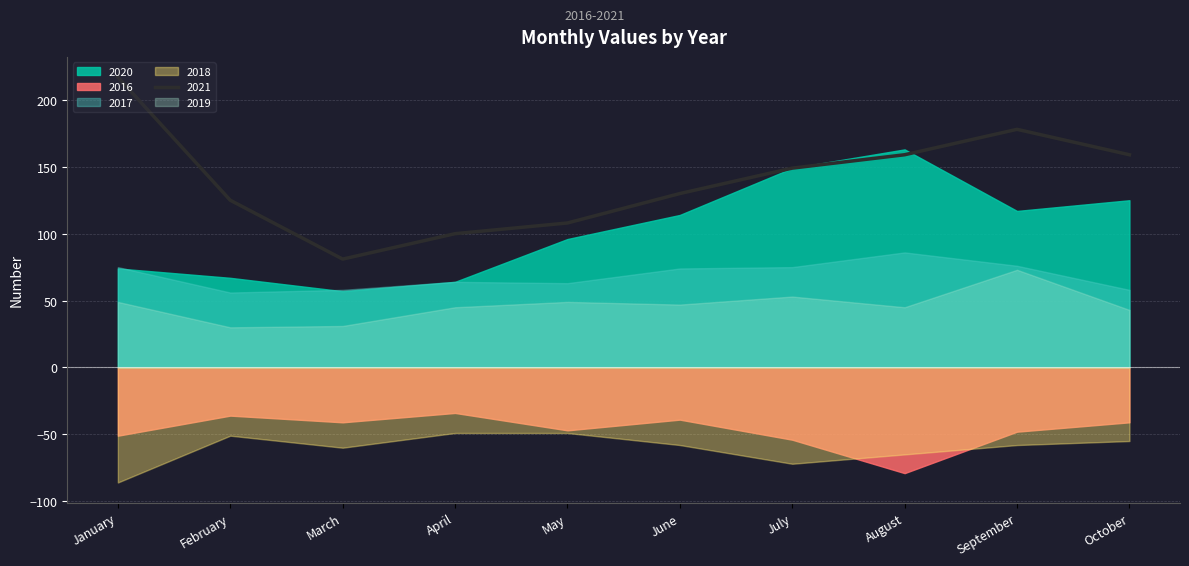

Between which two adjacent categories do 2020 and 2017 first intersect?

January and February